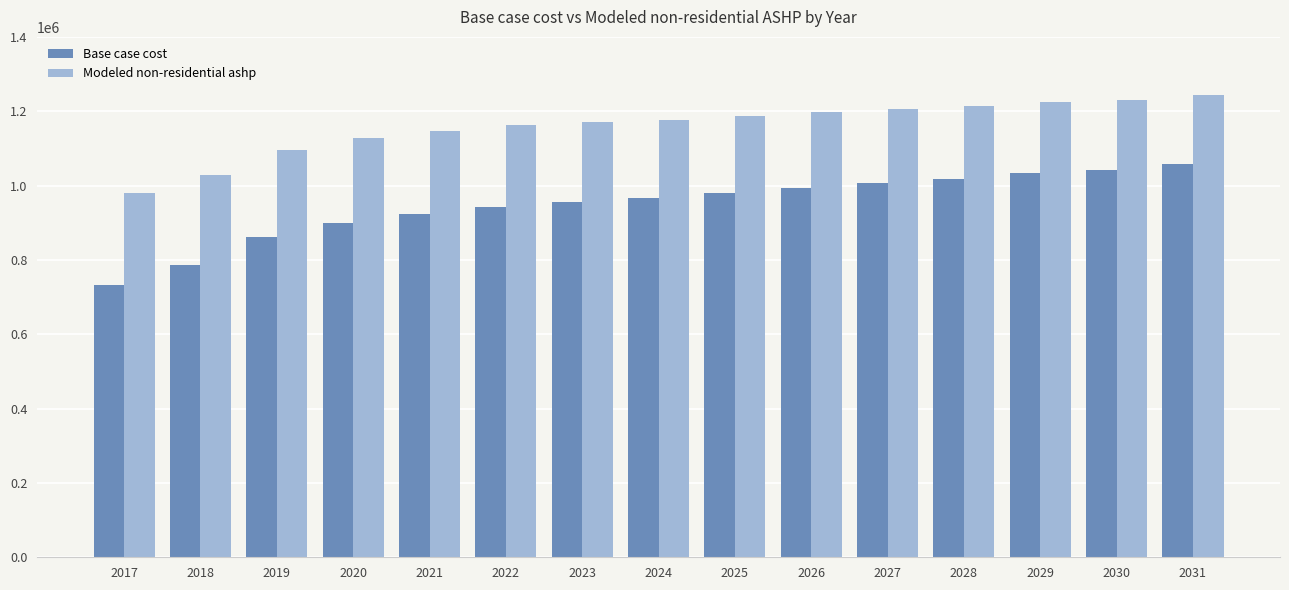

How many distinct data groups are displayed?

2